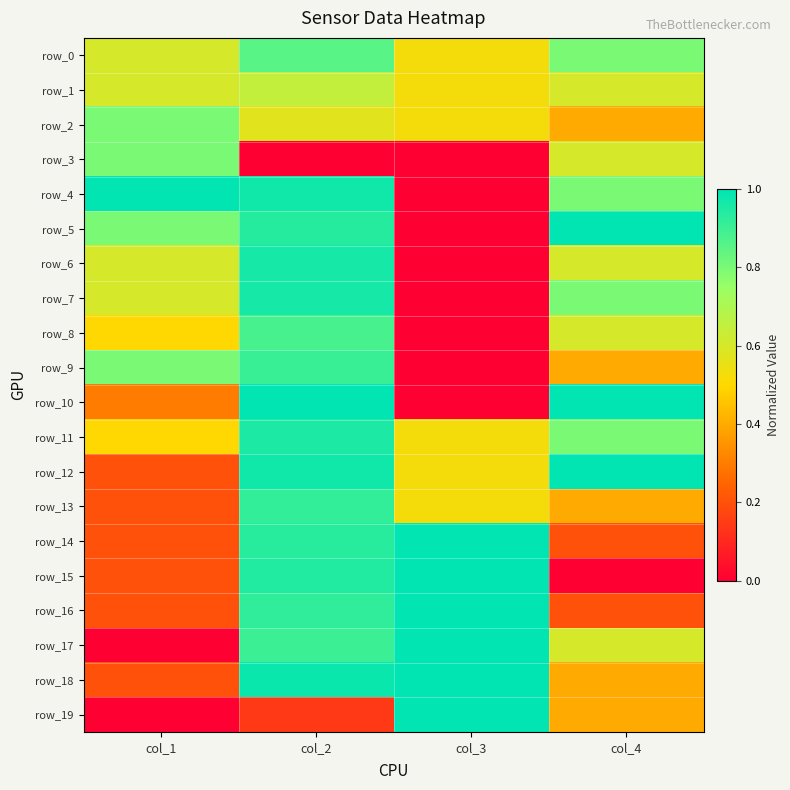

What is the highest value of the row_12 series?

1.0